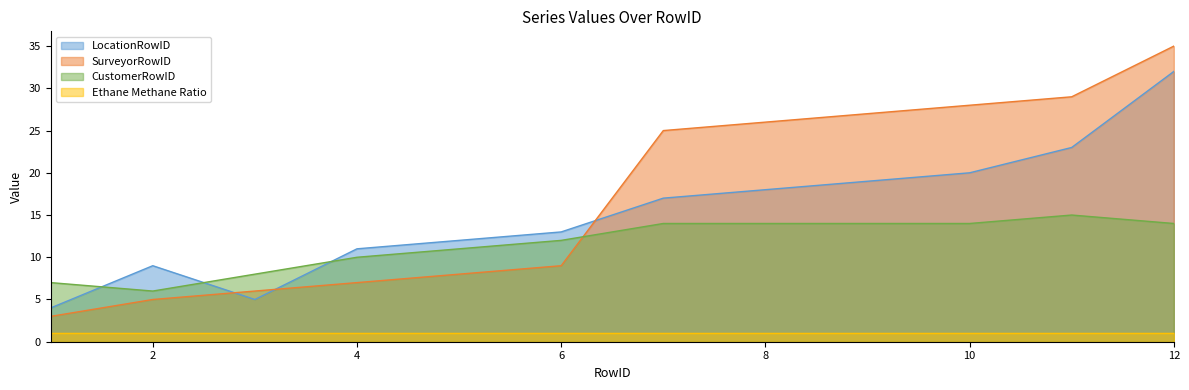

True or false: CustomerRowID has more than 2 interior local peaks.

False